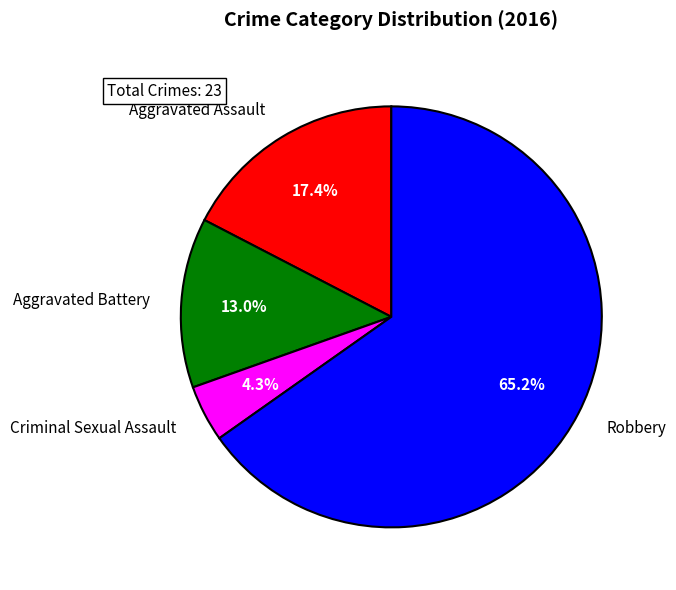

What is the majority slice?

Robbery